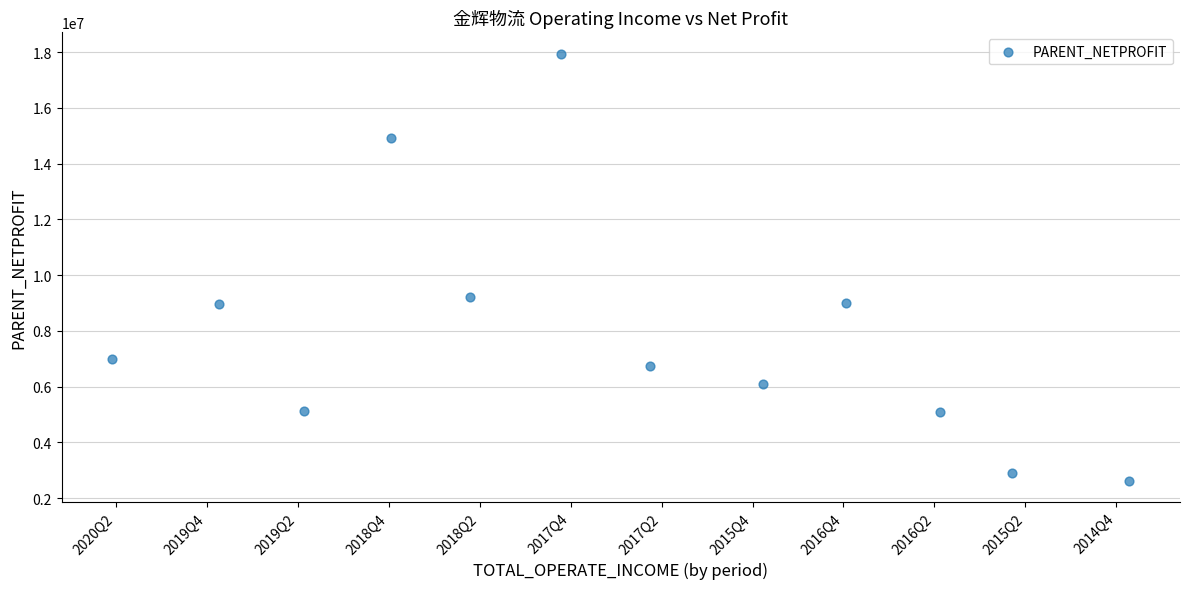

What Y value in the scatter plot is closest to 10284019?

9209418.3